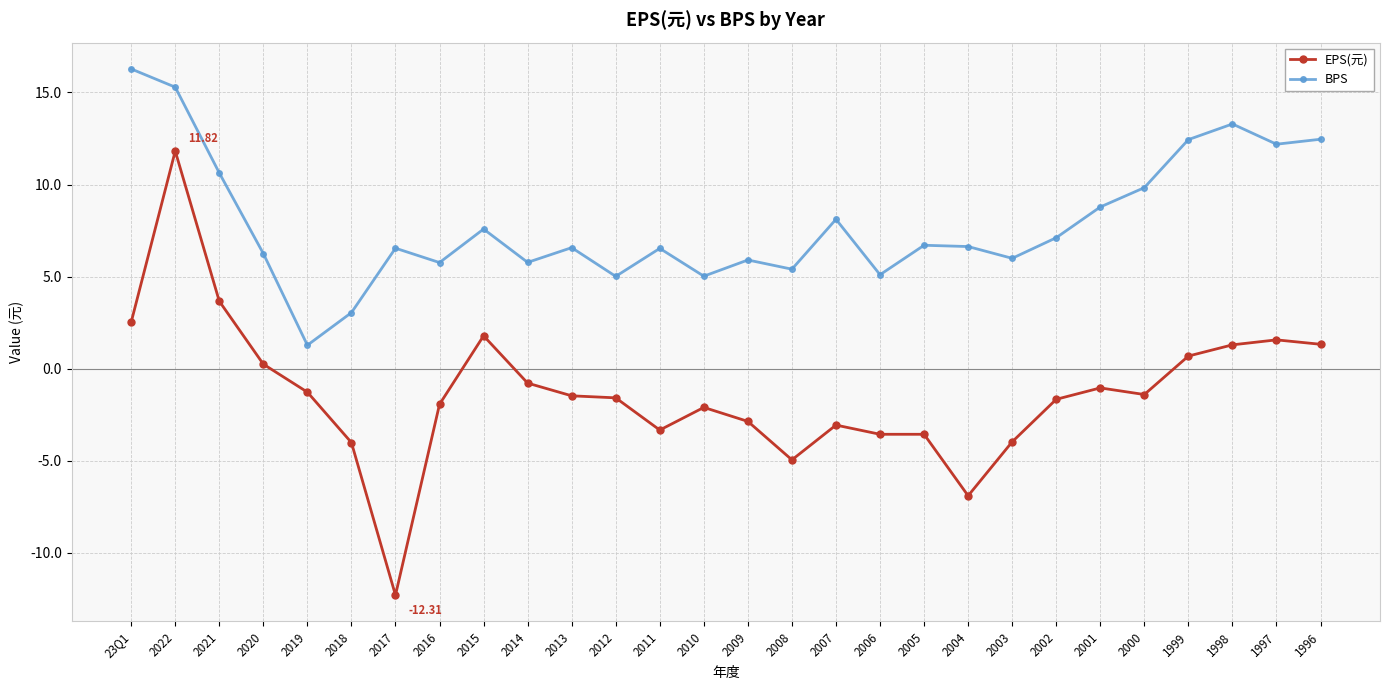

At how many categories does at least one series exceed -9?

28